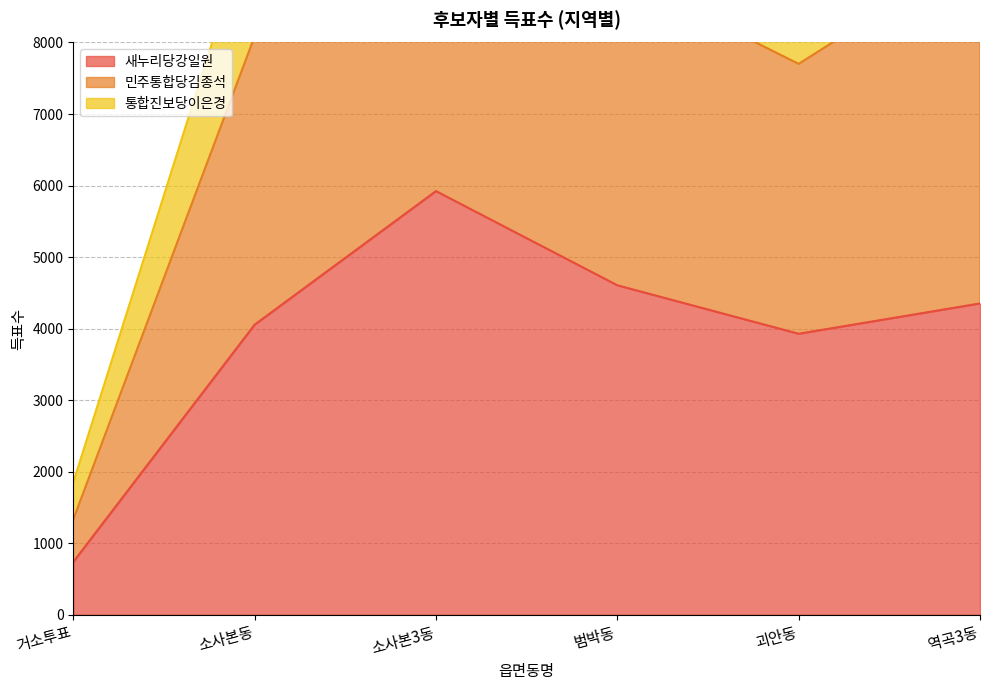

Does the chart display data point markers on the line(s)?

No